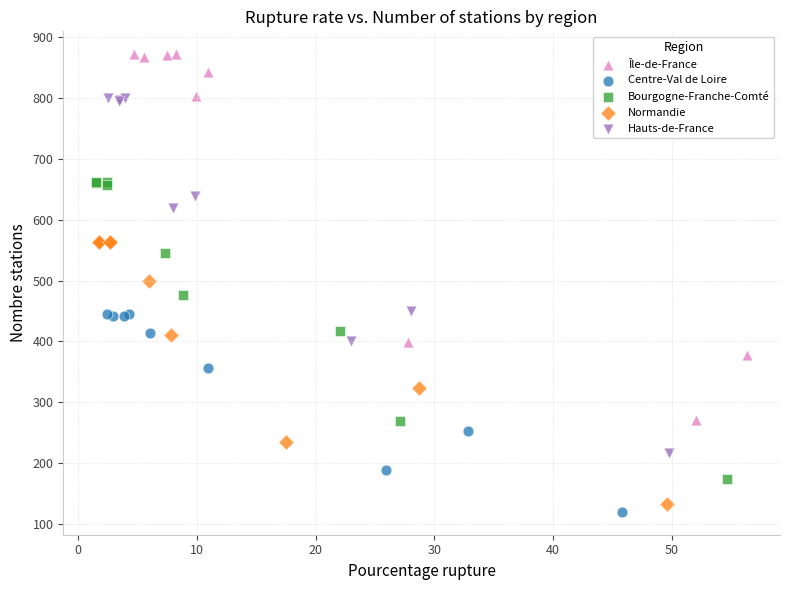

Which series has the widest spread of Y values?

Île-de-France